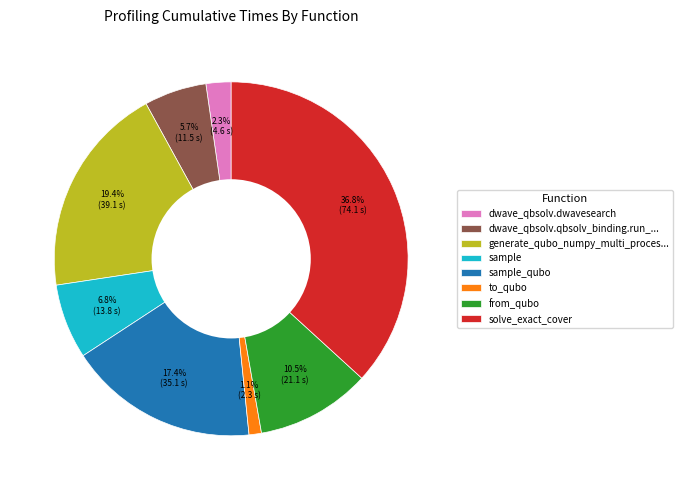

Count the number of slices in the pie.

8